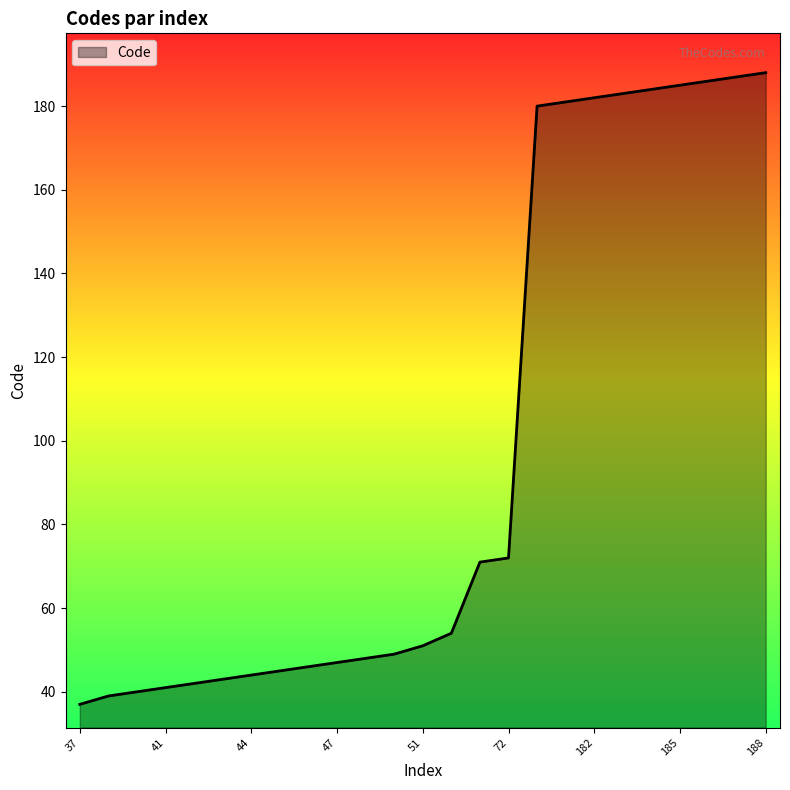

What is the maximum value shown in the chart?

188